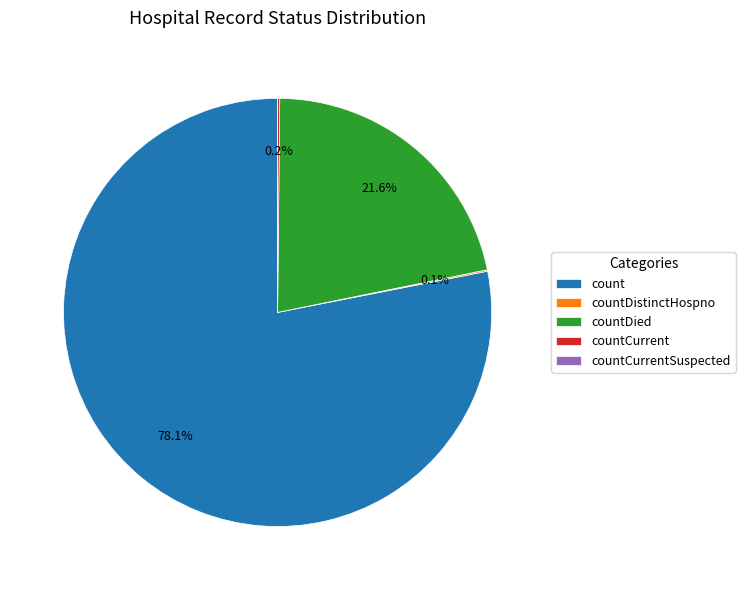

To the nearest percent, what is the difference between the largest and smallest slice percentages?

78%